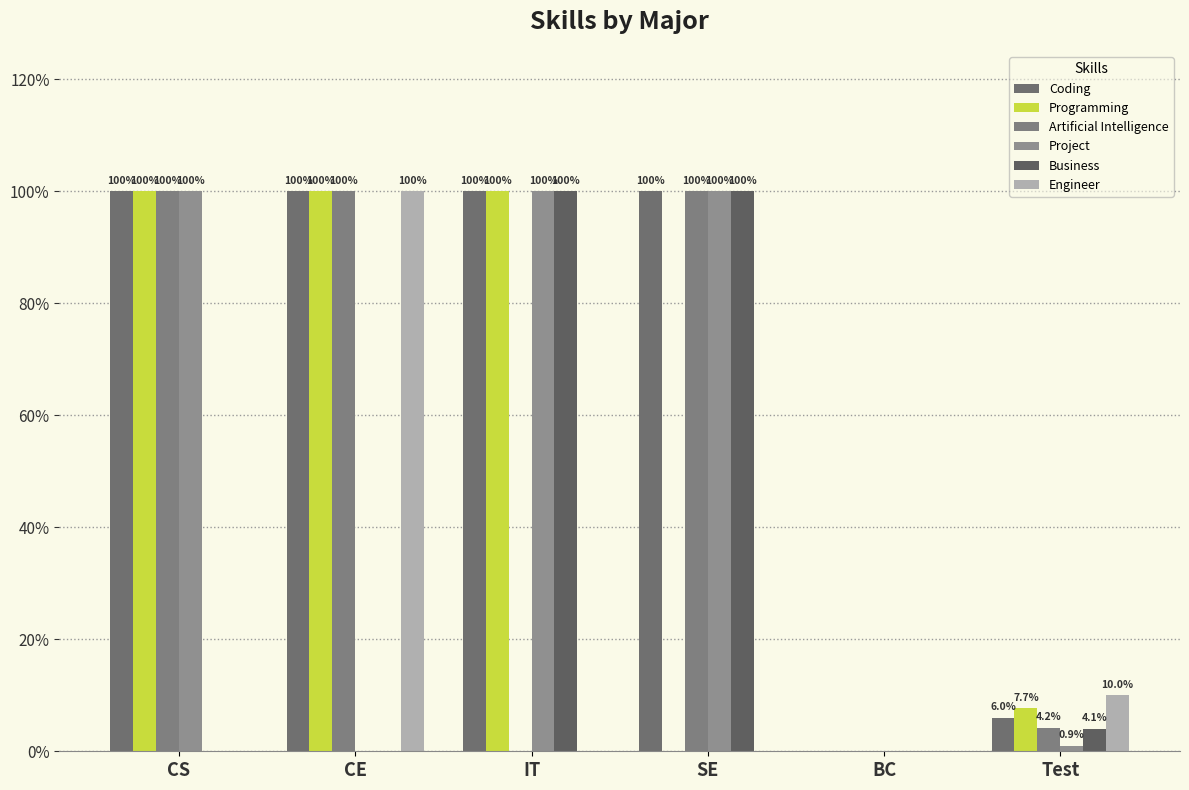

The Coding series shows 1.5 at IT. True or false?

False